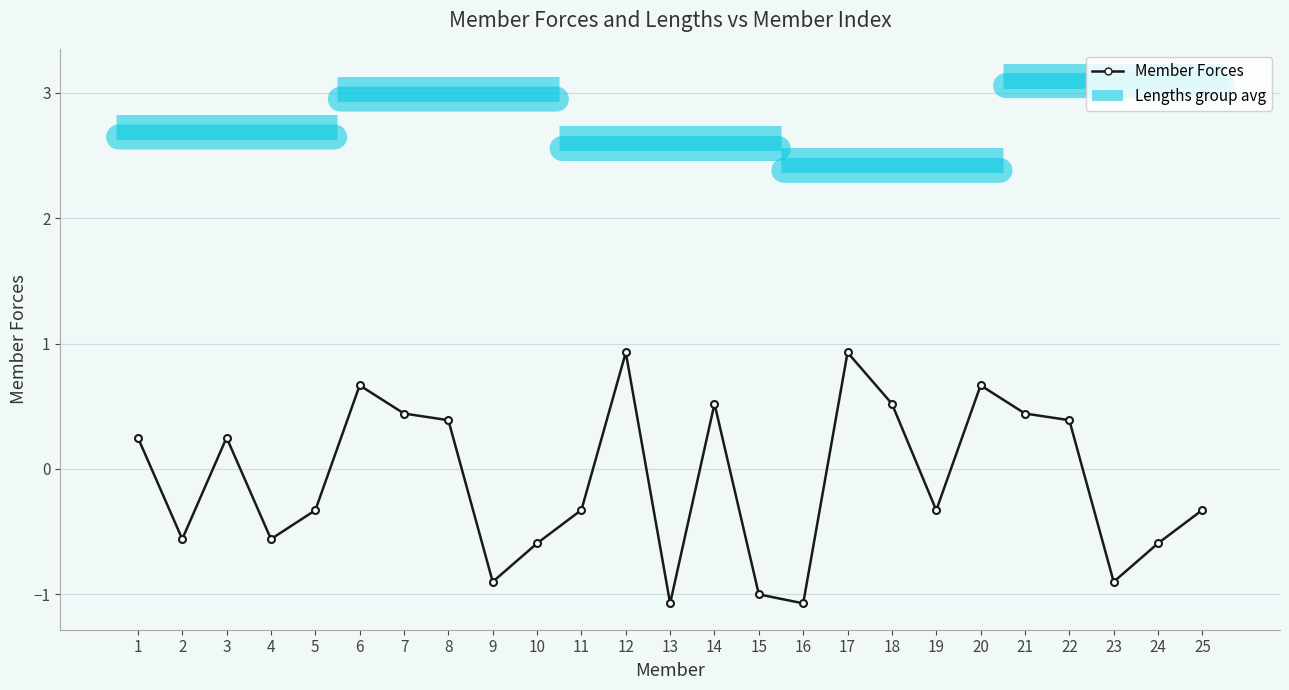

What is the sum of all values?

-2.2